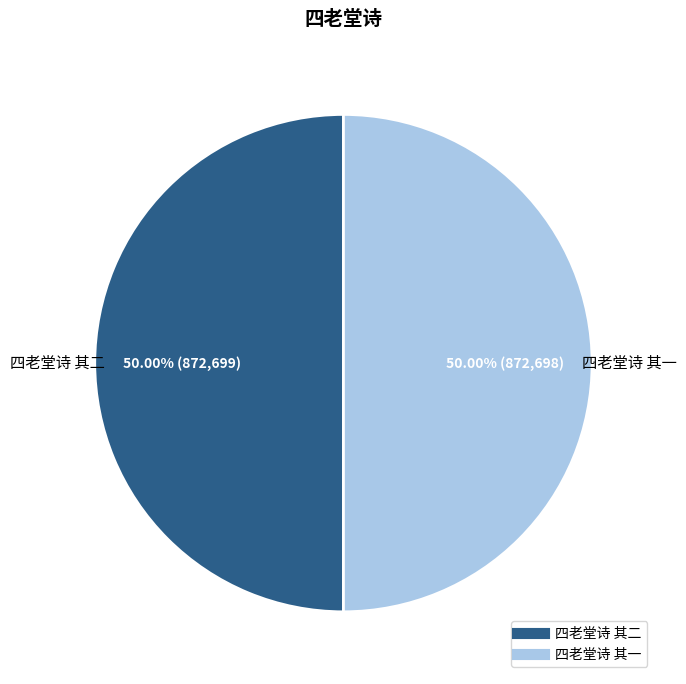

Do 四老堂诗 其二 and 四老堂诗 其一 together represent more than half of the pie?

Yes